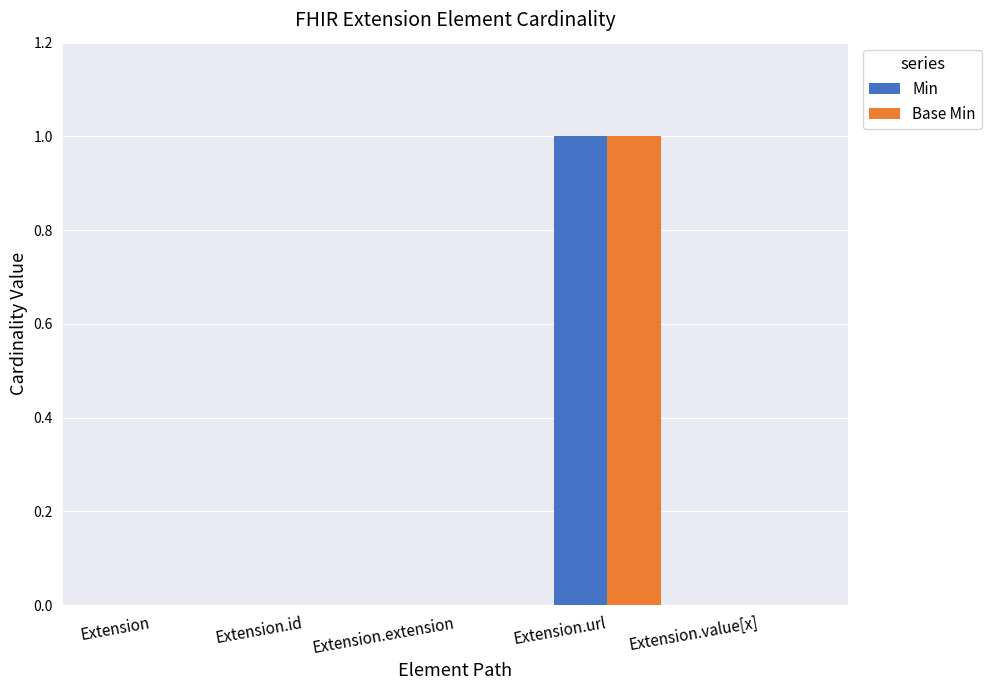

The Base Min series shows 0 at Extension.id. True or false?

True